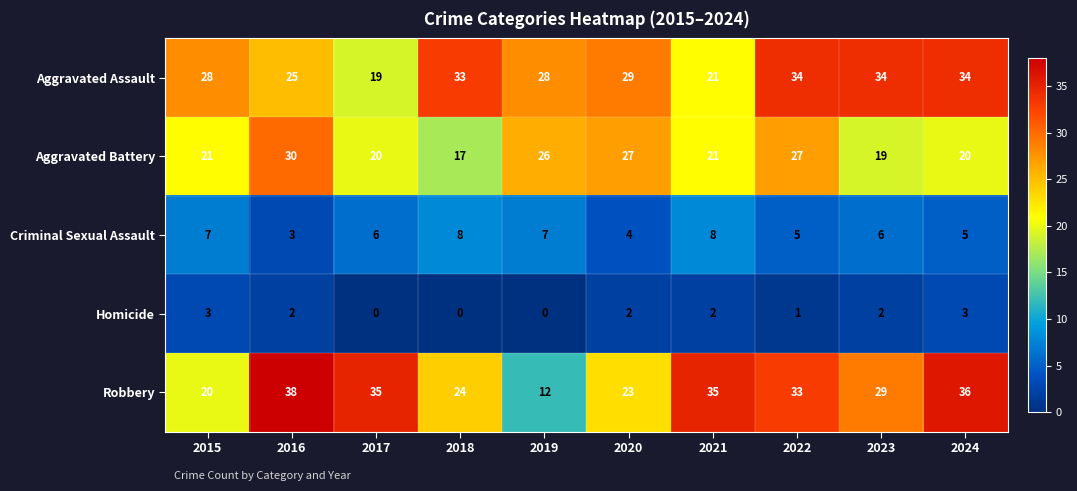

Rank the series at 2022 from lowest to highest value.

Homicide, Criminal Sexual Assault, Aggravated Battery, Robbery, Aggravated Assault